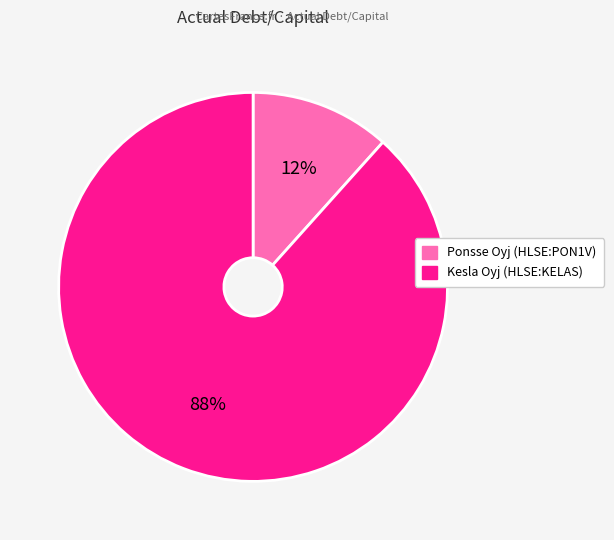

Is it true that Kesla Oyj (HLSE:KELAS) is 88% of the pie?

True